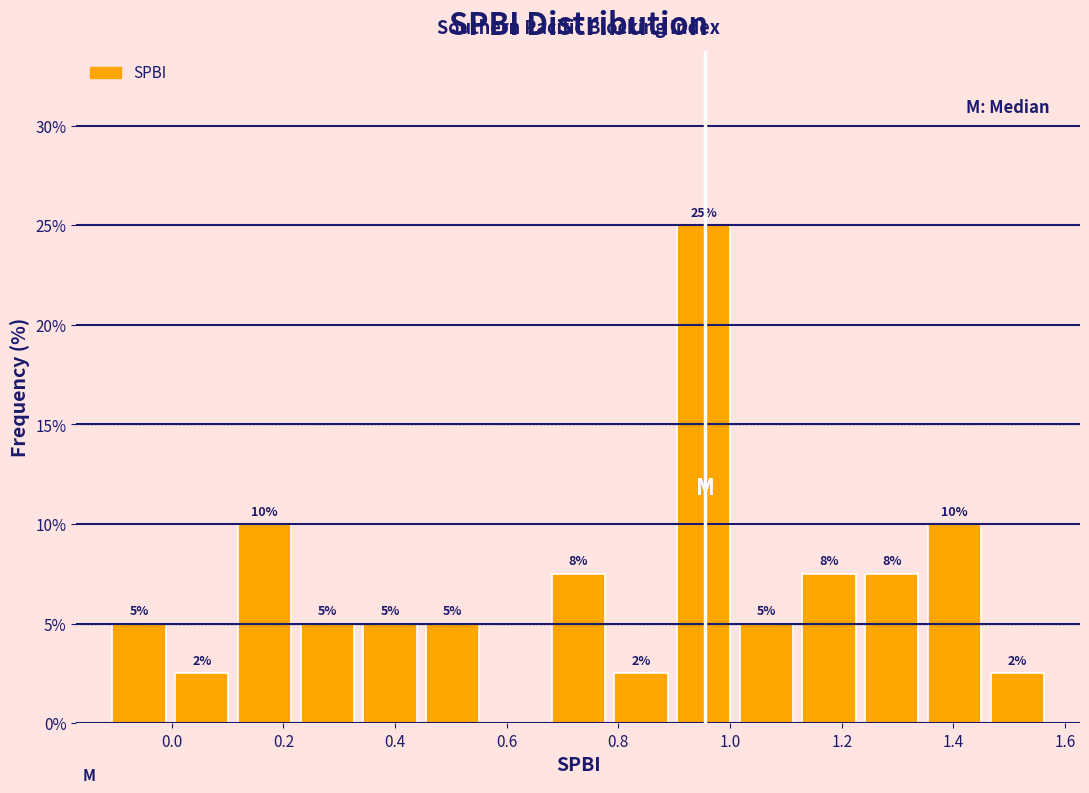

Over which range of the x-axis is the bar tallest?

0.90 to 1.00